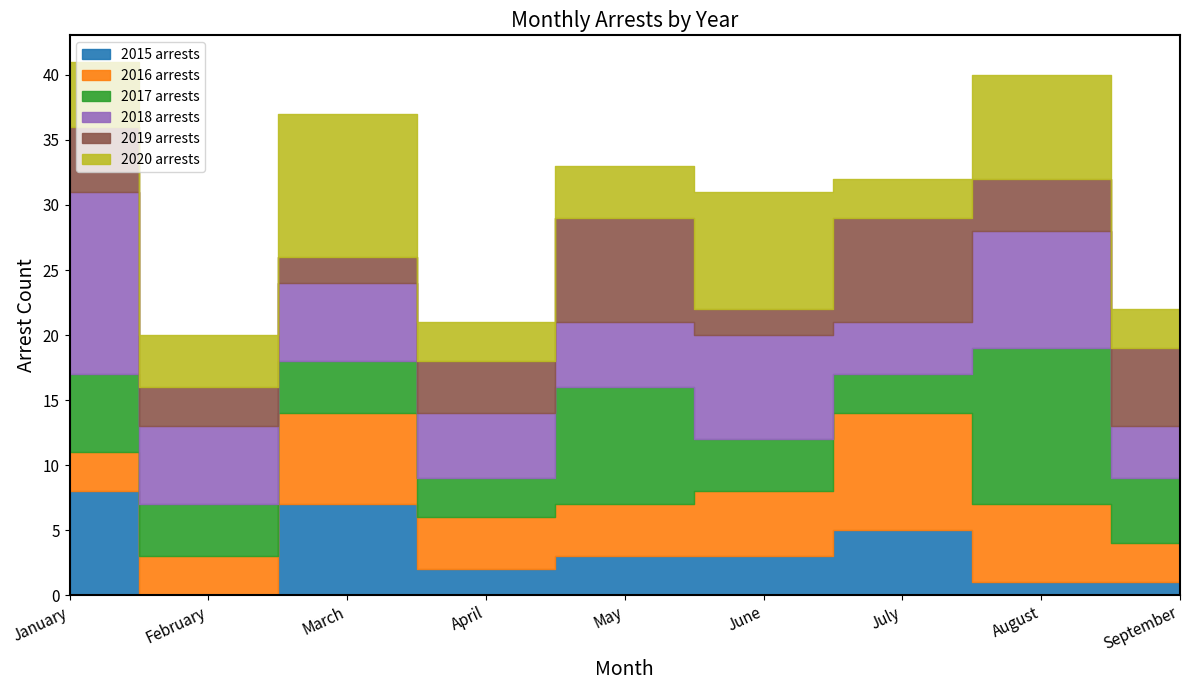

What is the greatest value displayed?

14